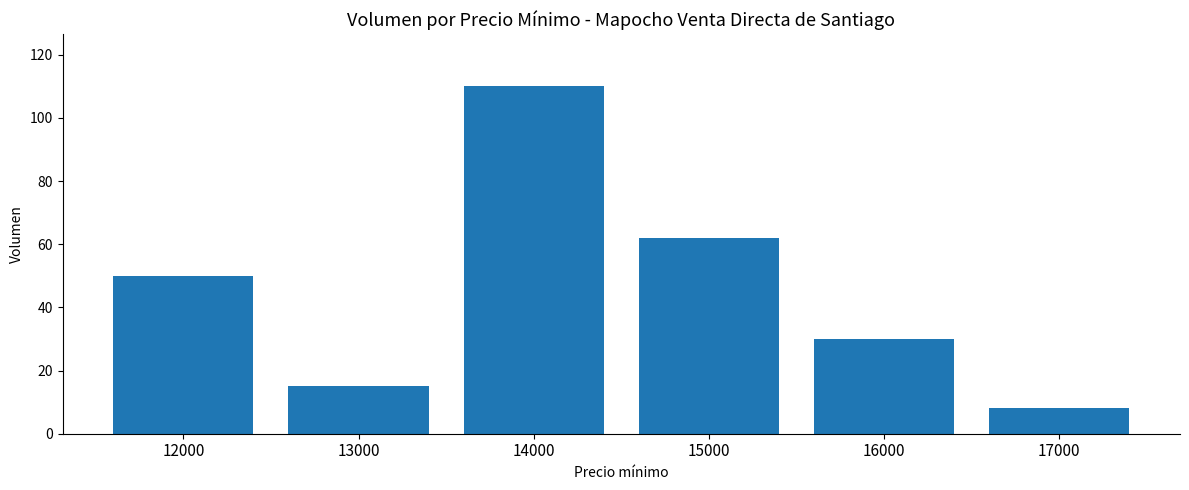

Reading right to left, transcribe all the data shown in this chart.

17000=8	16000=30	15000=62	14000=110	13000=15	12000=50